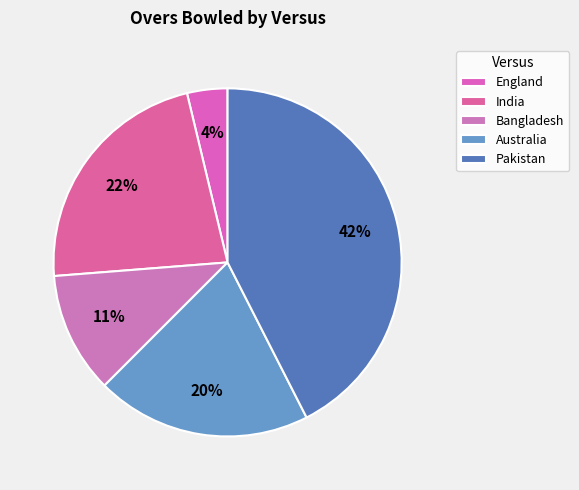

How many slices are in this pie chart?

5